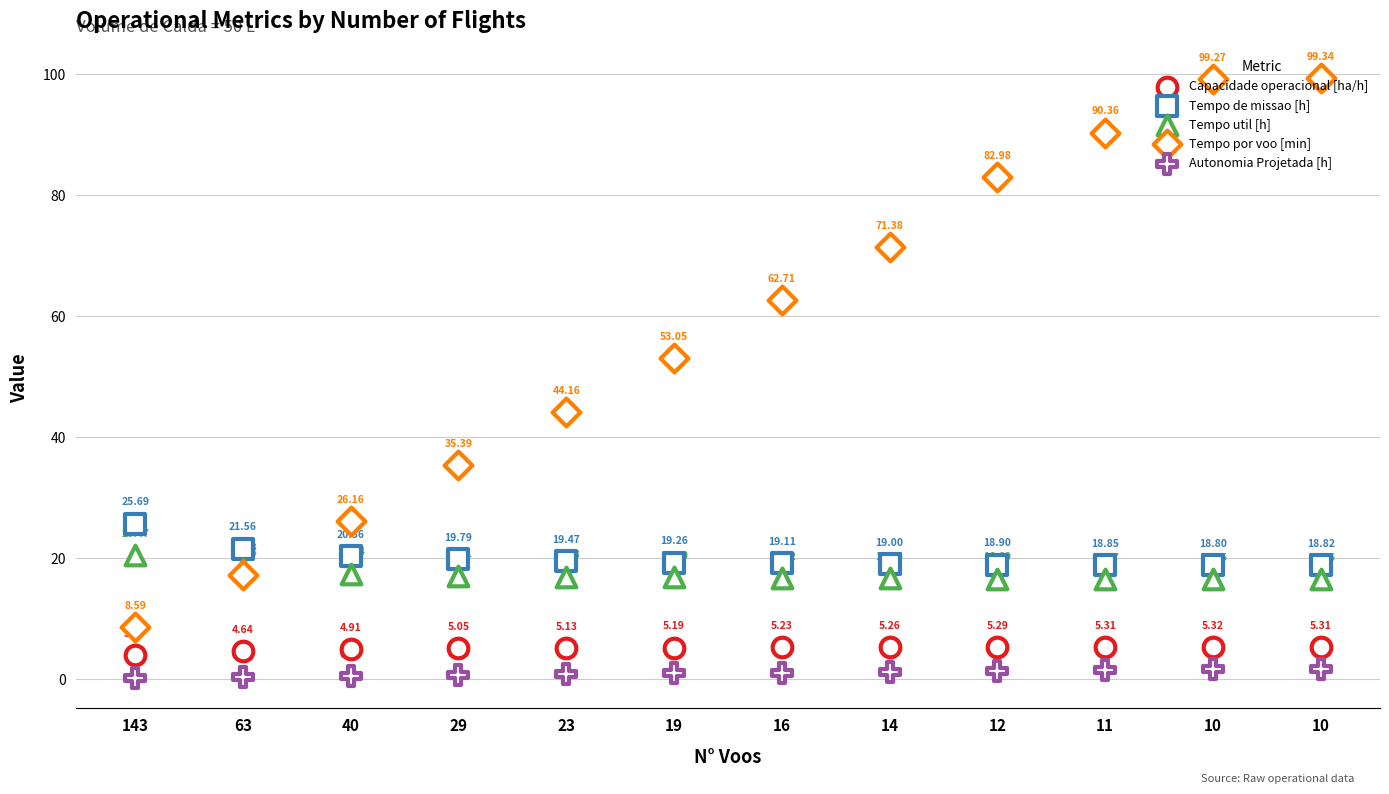

Which series reaches the minimum Y coordinate?

Autonomia Projetada [h]